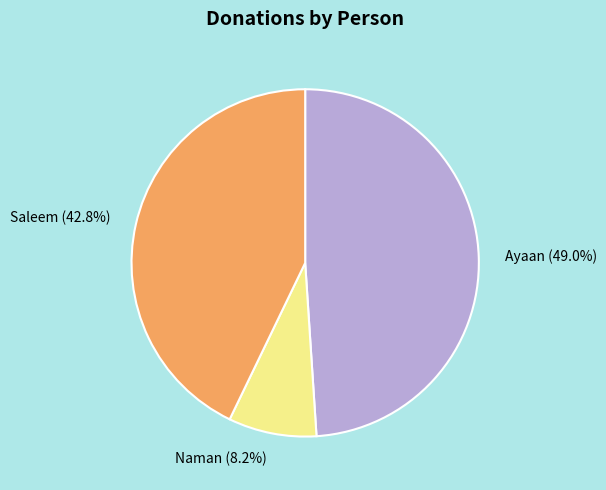

What is the ratio of the value at Naman to the value at Ayaan?

0.2